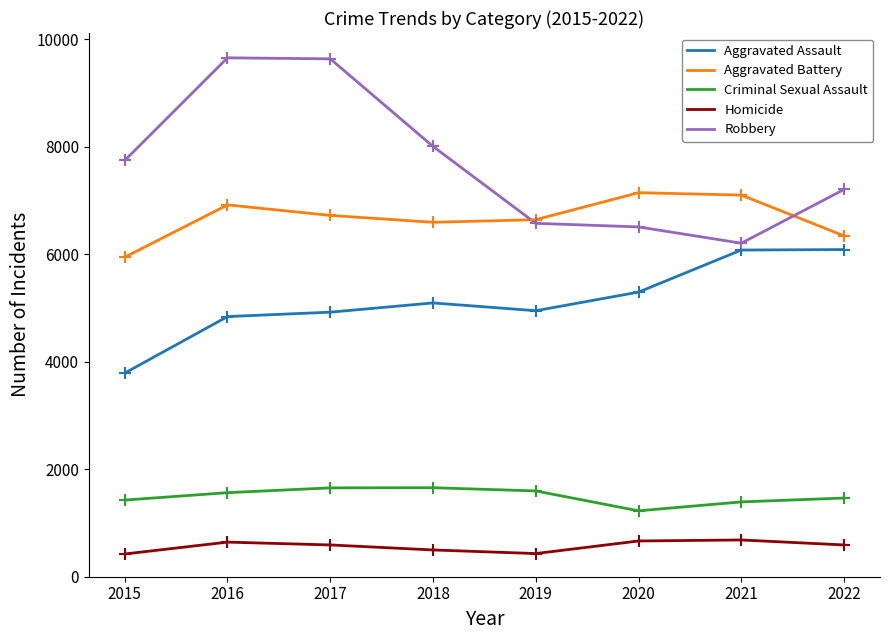

What is the difference between the highest and lowest values at 2022?

6614